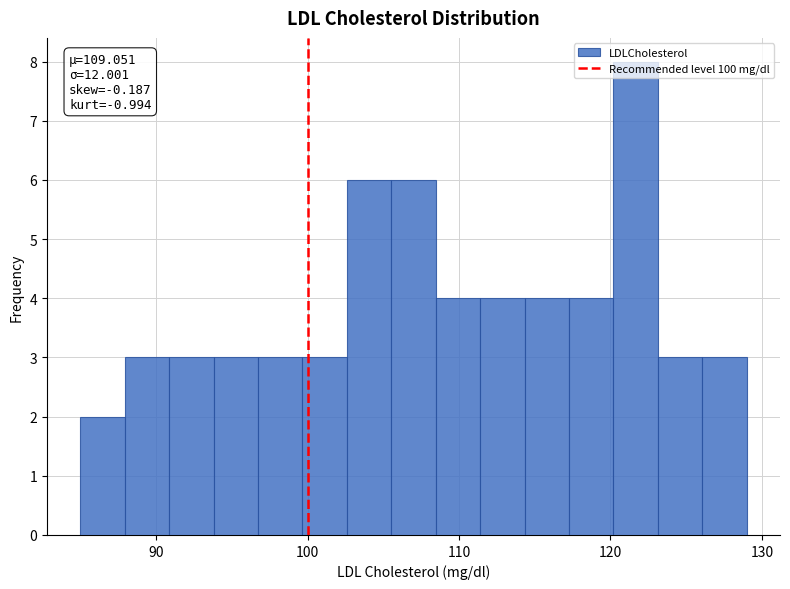

Around what value on the x-axis is the tallest bar? Give the approximate position of its centre, as read against the axis.

122